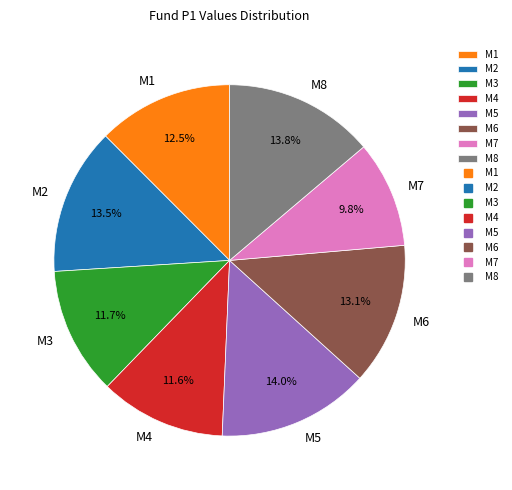

What percentage is NOT represented by M8?

86.2%